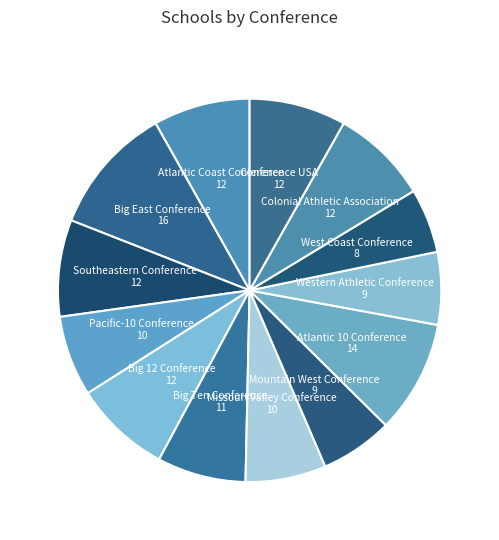

Which category has the smallest portion of the pie?

West Coast Conference